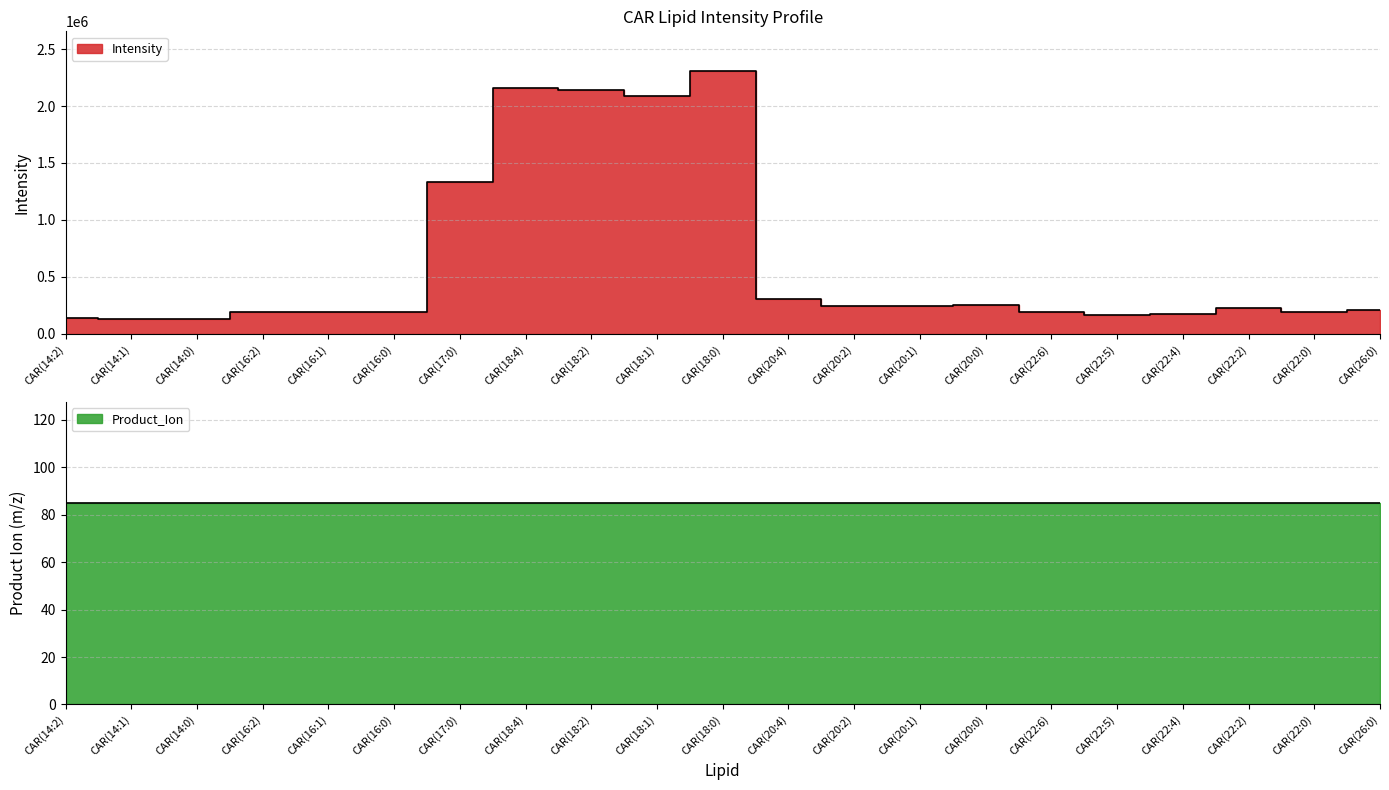

What is the change in value from CAR(18:4) to CAR(22:6)?

-1961907.1